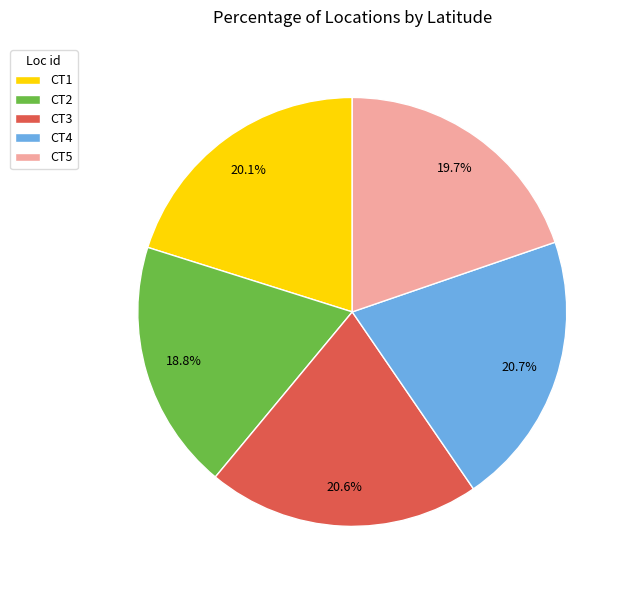

The CT5 slice represents 27% of the pie. True or false?

False